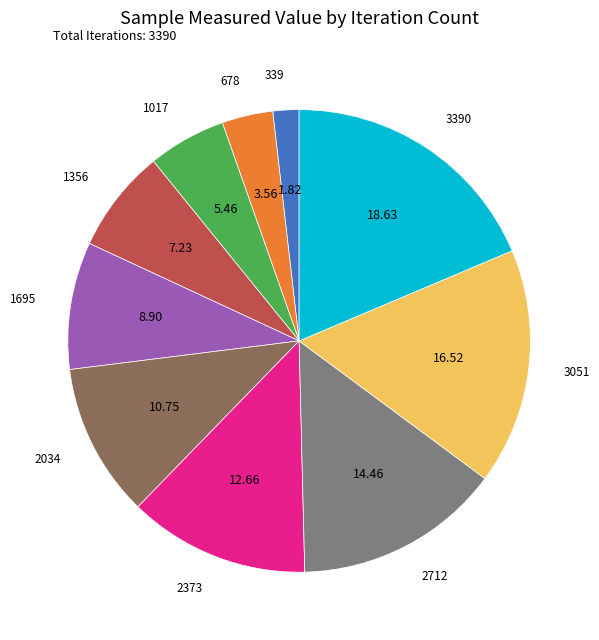

How many slices are in this pie chart?

10